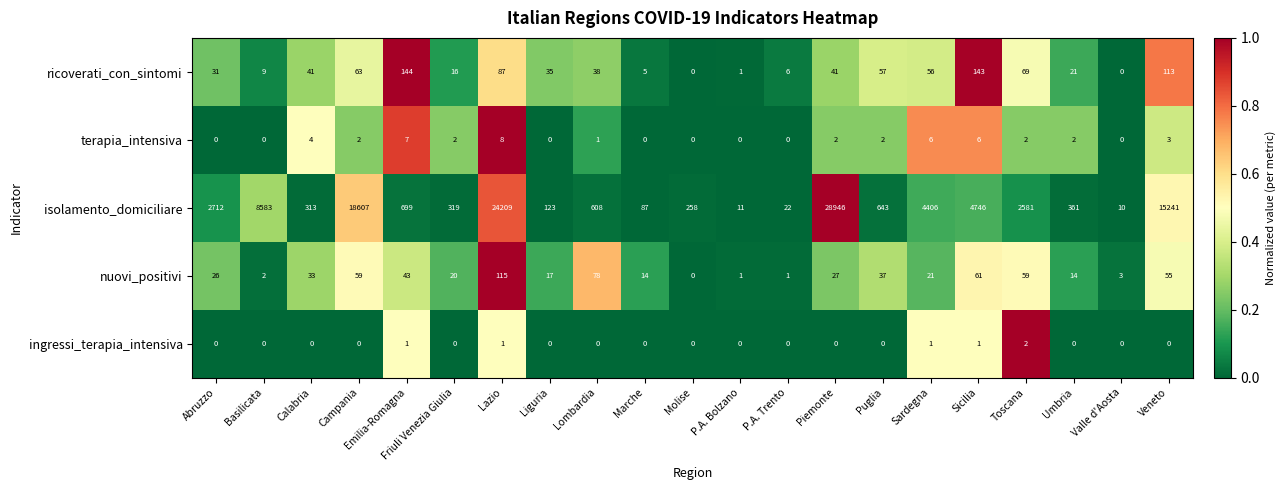

The ricoverati_con_sintomi series shows 63 at Campania. True or false?

True